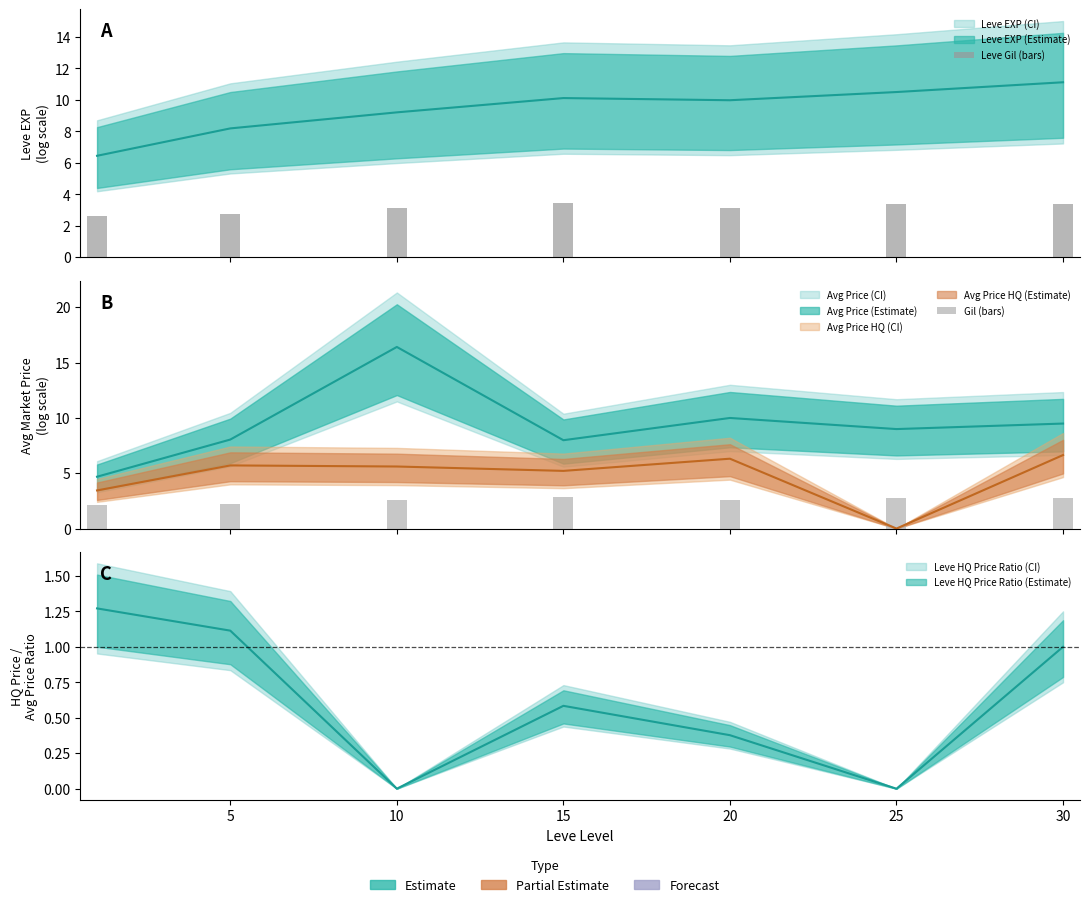

Which series has the largest total across all categories?

Leve Gil (bars)